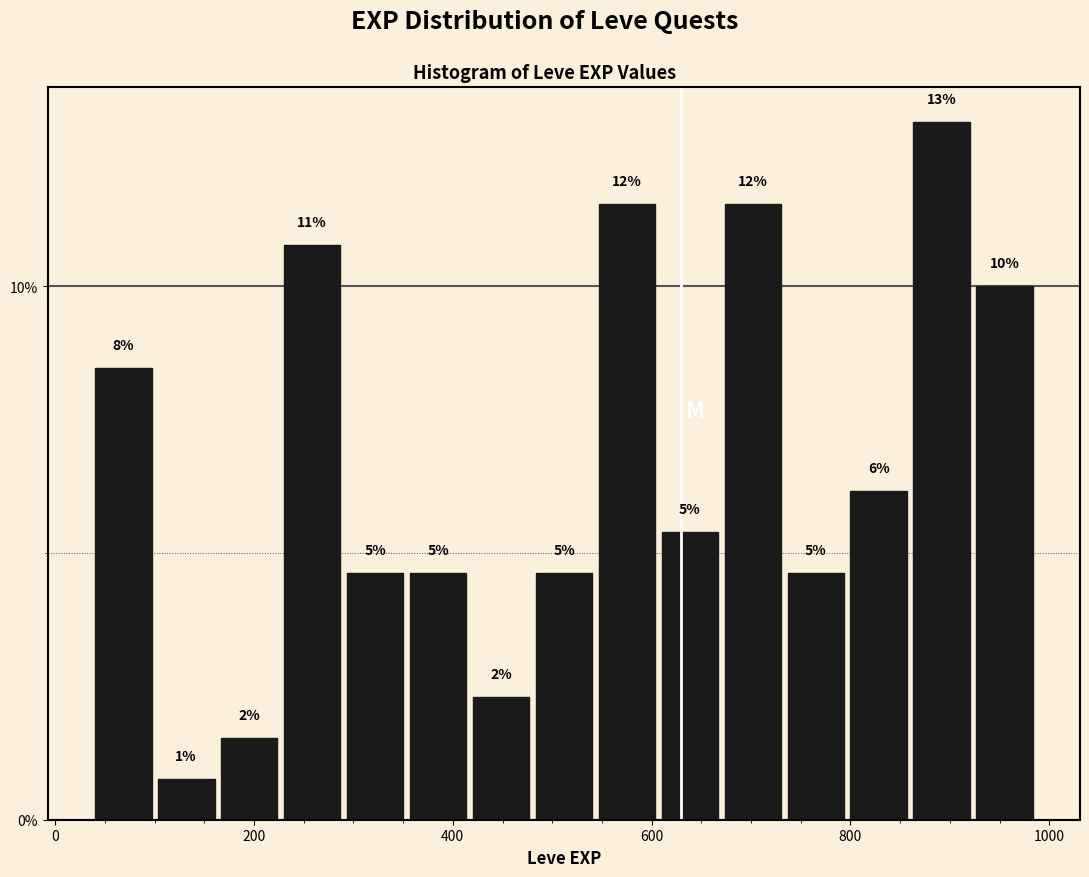

Read against the x-axis, roughly where is the centre of the tallest bar?

900